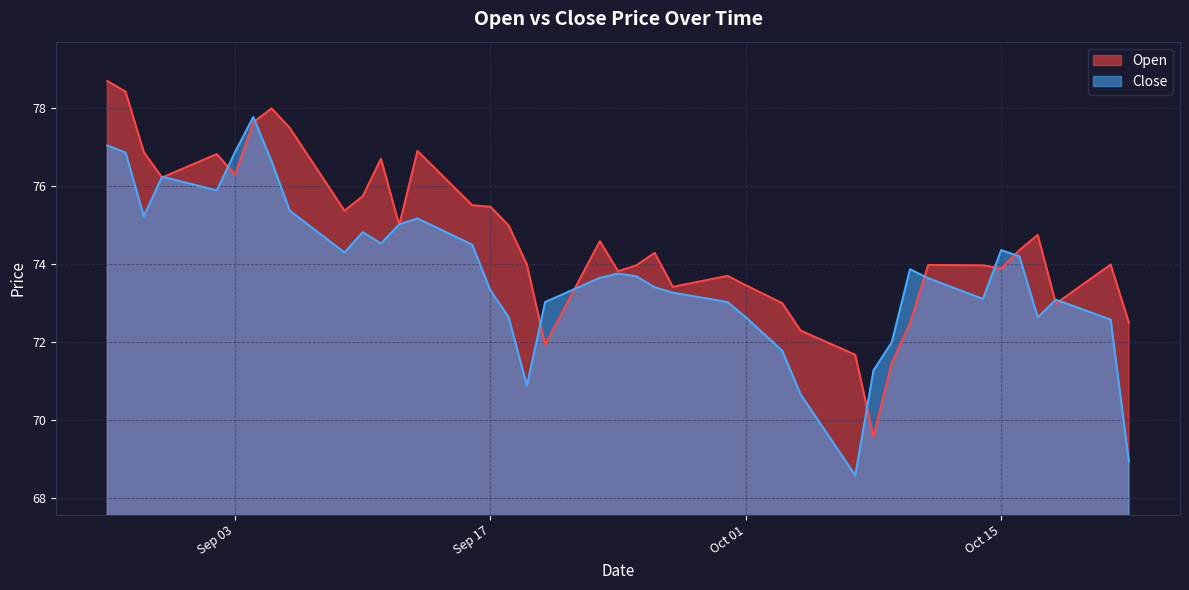

What is the average value of the Close series?

73.8